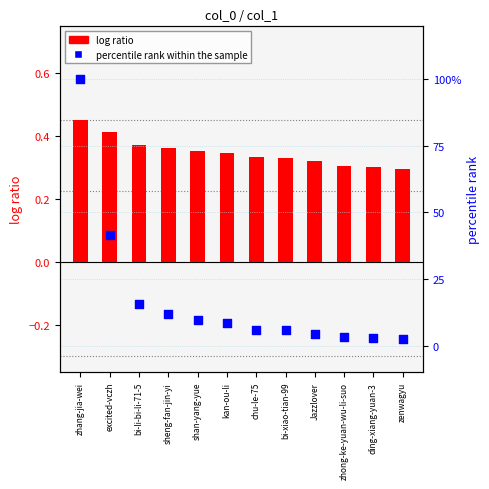

Which series has the largest total across all categories?

percentile rank within the sample